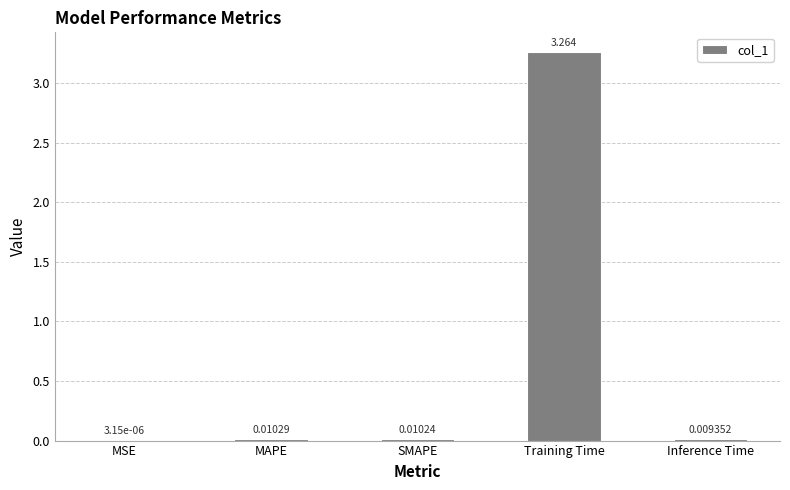

Which has a higher value, Inference Time or SMAPE?

SMAPE